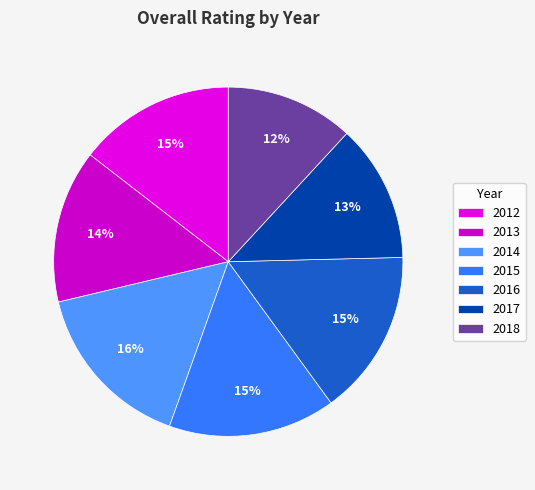

Count the number of slices in the pie.

7